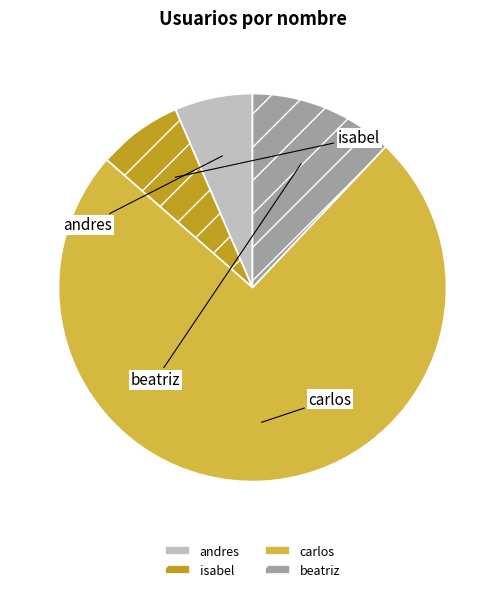

What is the ratio of the value at beatriz to the value at andres?

1.9